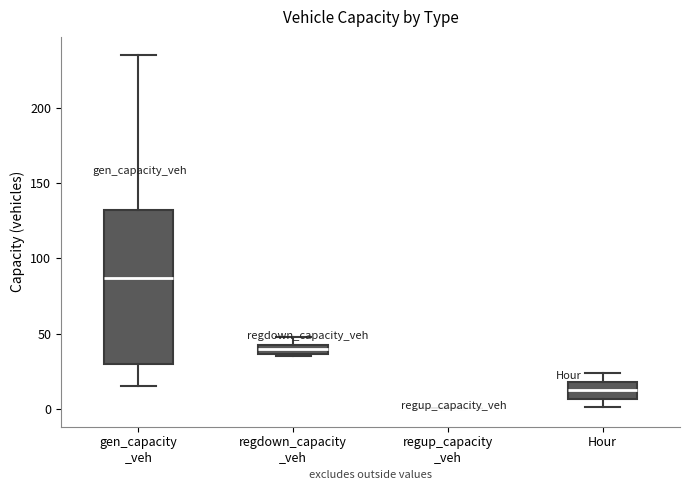

Comparing the boxes themselves (not the whiskers), which one is the tallest?

gen_capacity _veh